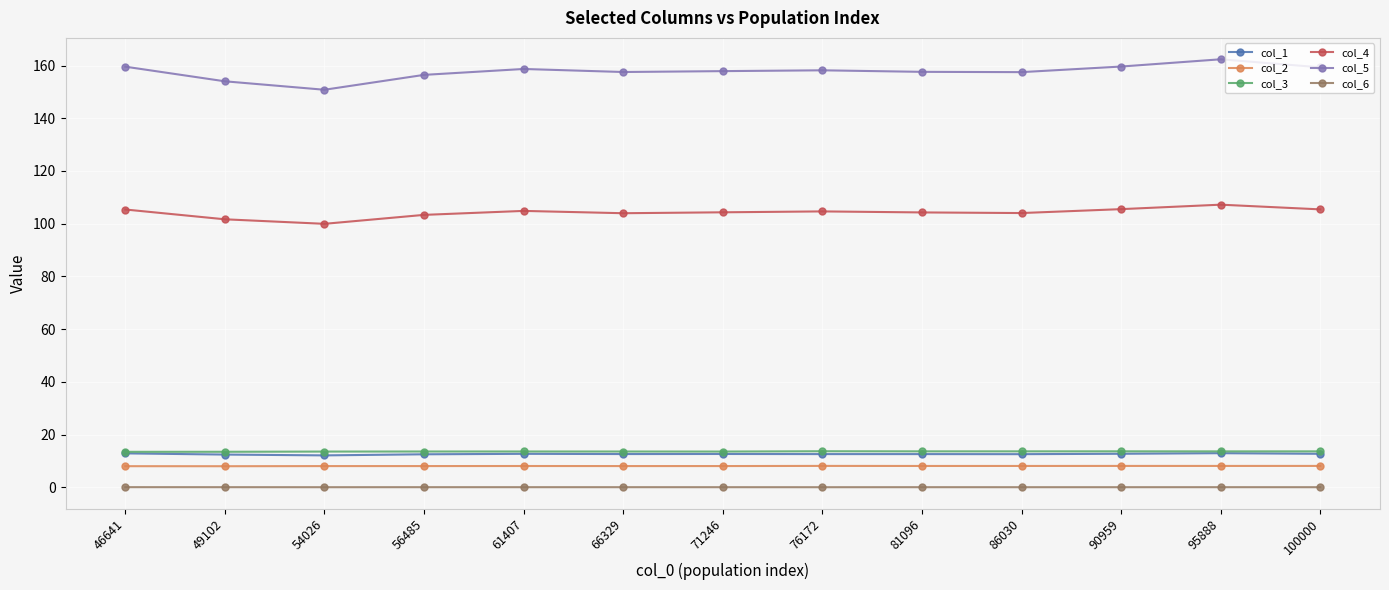

Is the value of col_6 at 71246 greater than the value of col_4 at 71246?

No